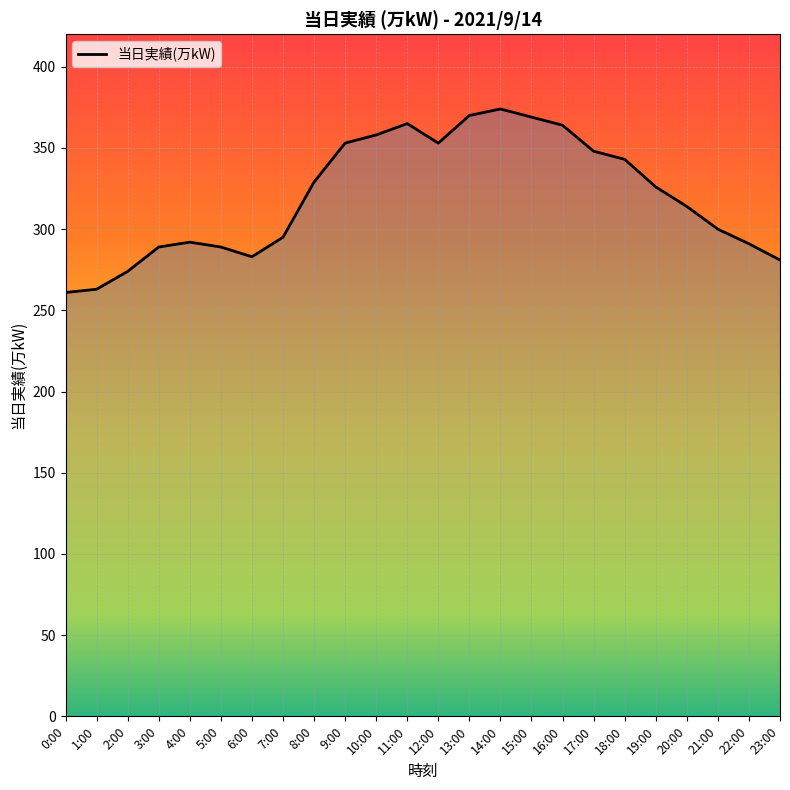

What is the maximum value shown in the chart?

374